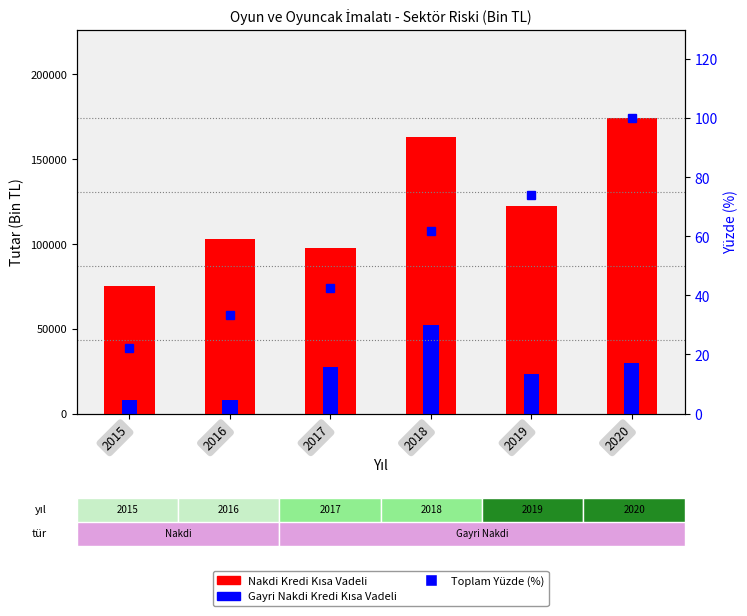

List the series in order of their peak value, highest first.

Nakdi Kredi Kısa Vadeli, Gayri Nakdi Kredi Kısa Vadeli, Toplam Yüzde (%)